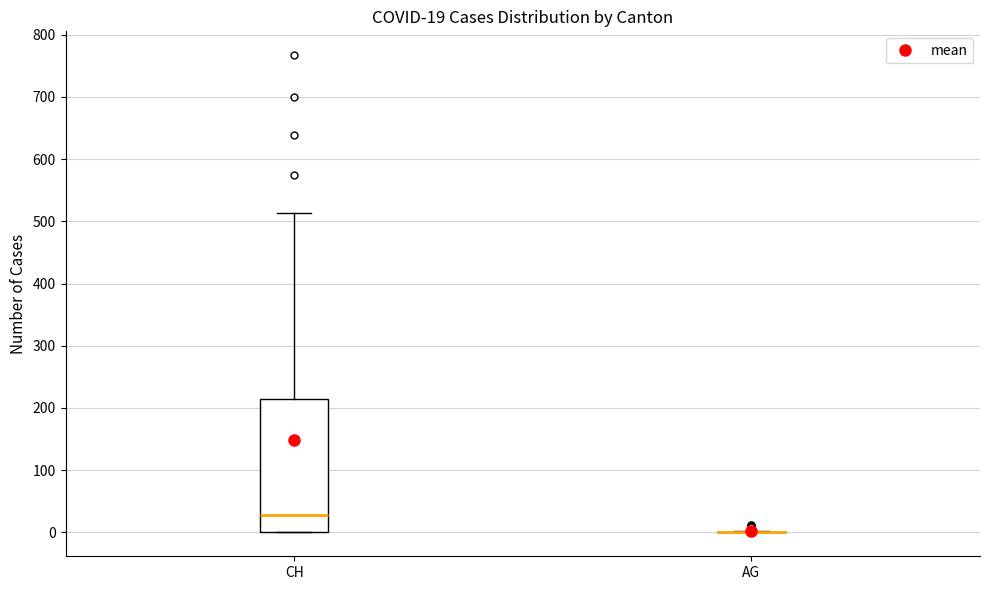

Comparing the boxes themselves (not the whiskers), which one is the tallest?

CH